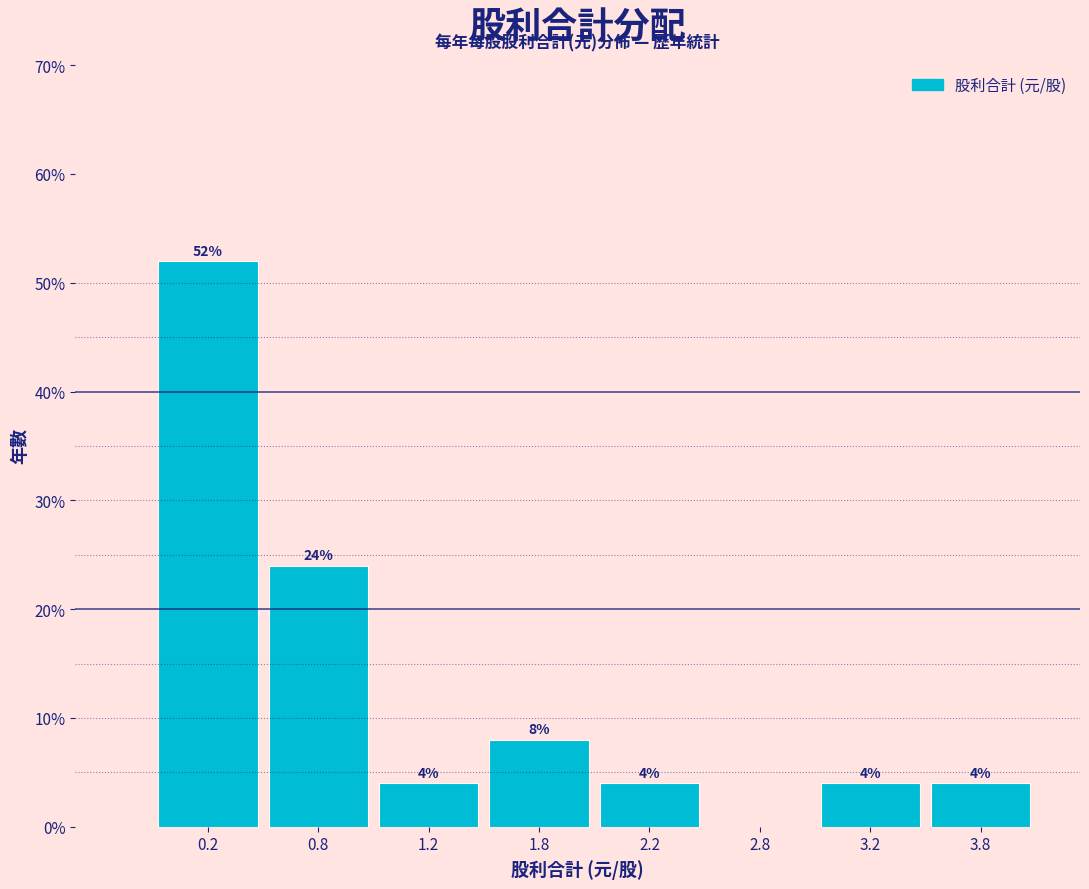

Reading left to right, list all the values displayed in this chart.

0.2=52	0.8=24	1.2=4	1.8=8	2.2=4	2.8=0	3.2=4	3.8=4